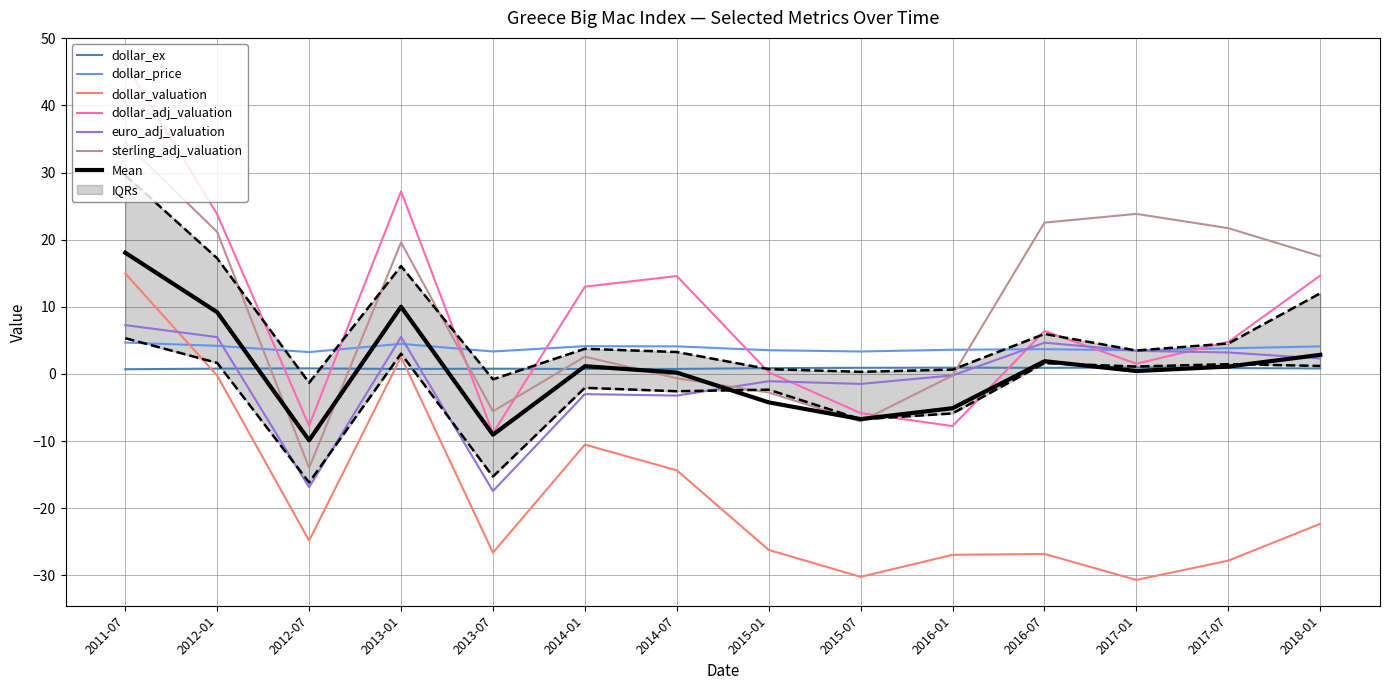

Which series has the largest total across all categories?

sterling_adj_valuation